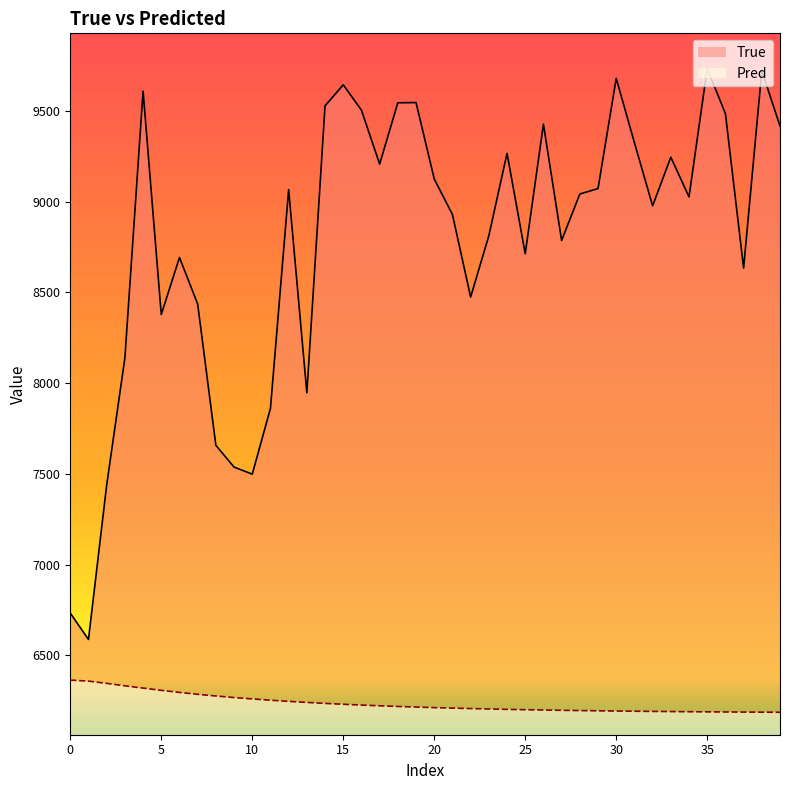

What are all the series names shown in the legend?

True, Pred